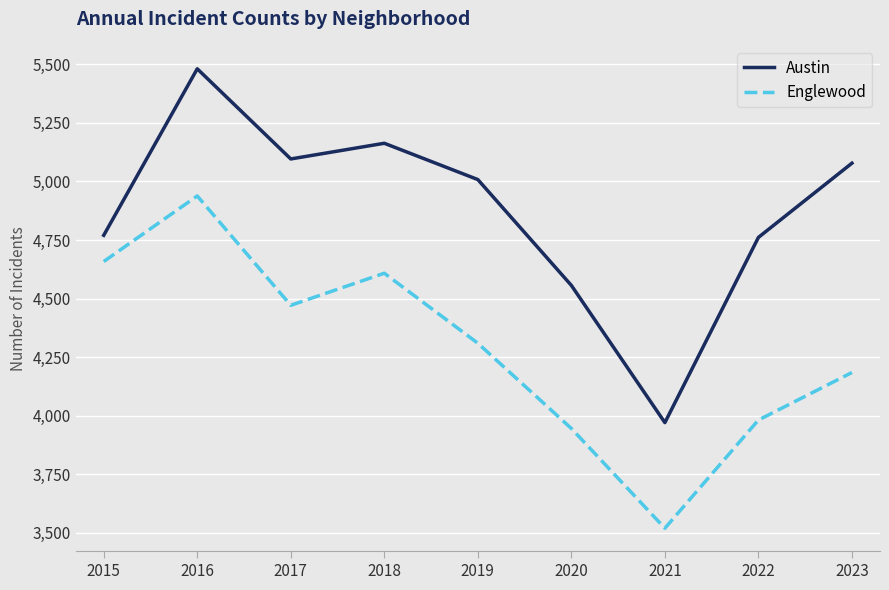

Read the Englewood value at 2020.

3945